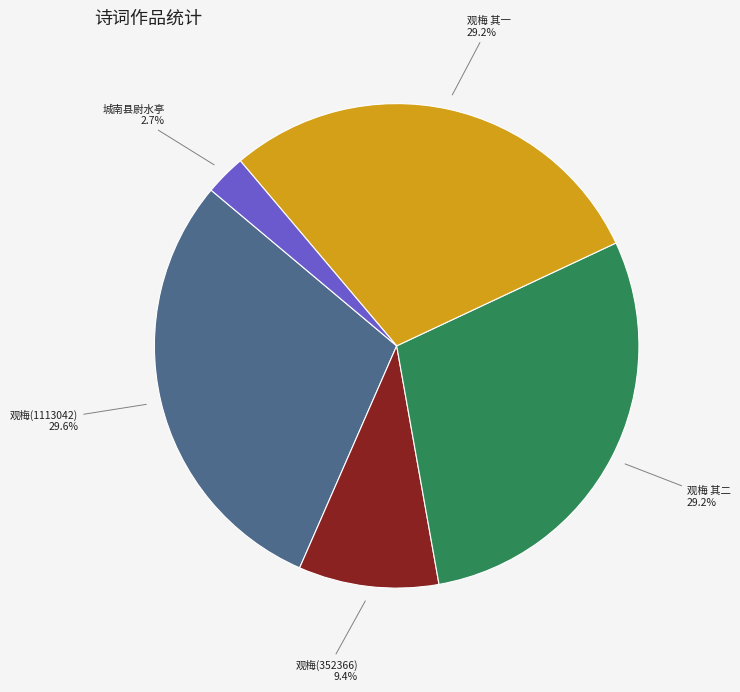

Is there any slice that represents more than half of the pie?

No